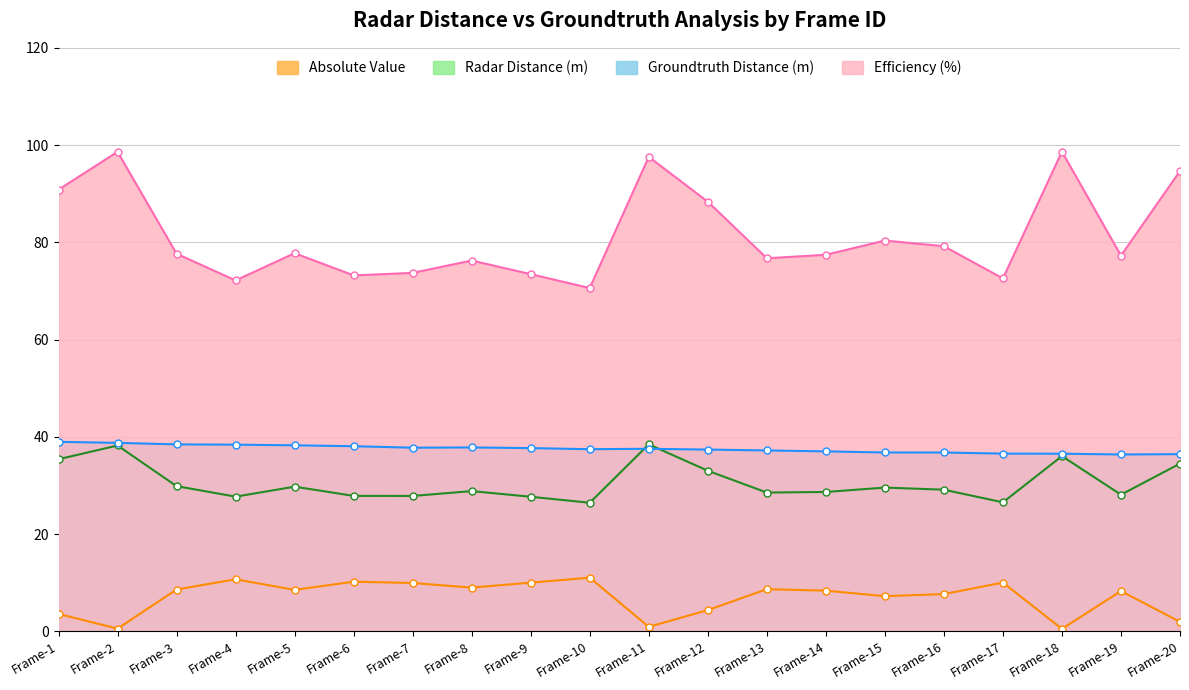

The value of Efficiency (%) at Frame-6 is 49.3. True or false?

False